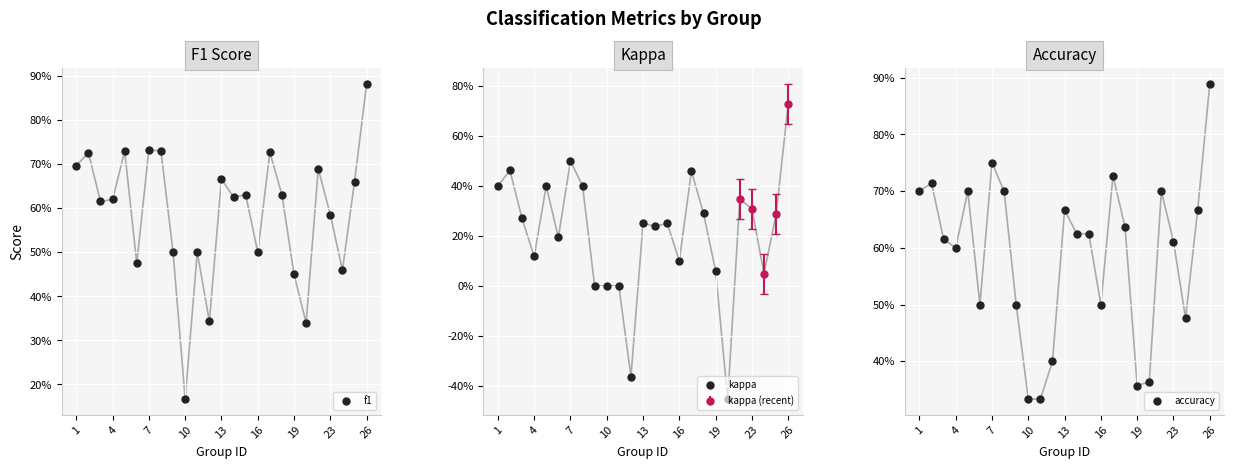

What is the highest value of the accuracy series?

0.9